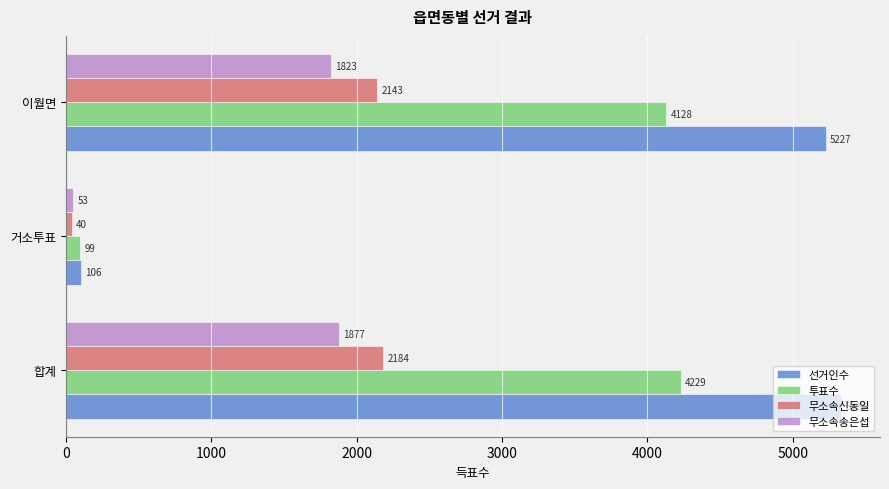

Where is 투표수 nearest to the value 2164?

이월면